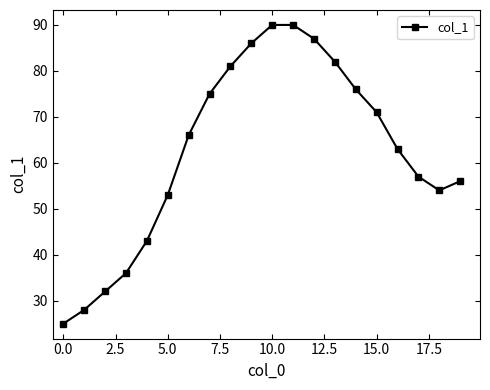

What is the value of the 12th point from the left?

90